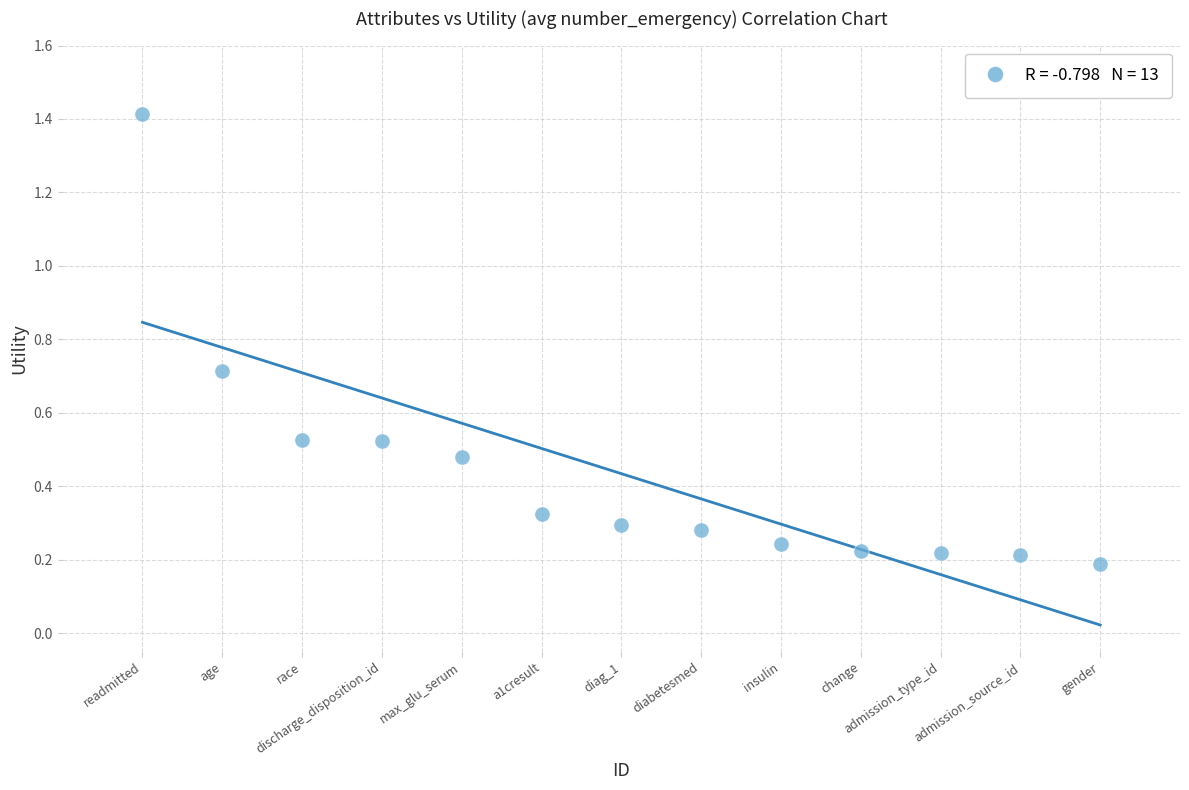

What is the range of X values (max minus min)?

12.0